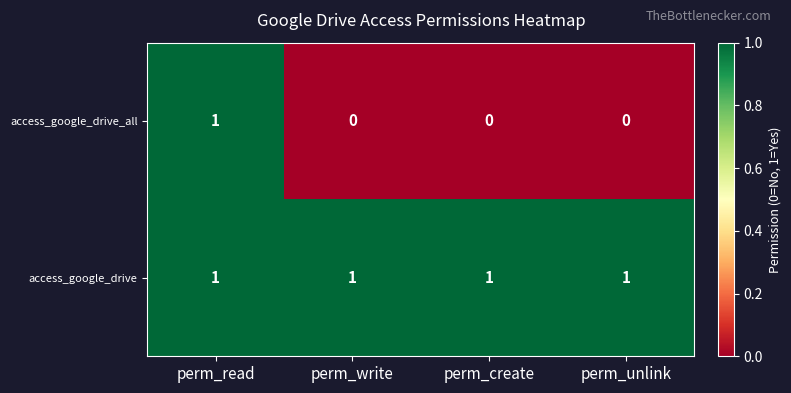

Reading left to right, transcribe all the data shown in this chart.

access_google_drive_all: 1	0	0	0
access_google_drive: 1	1	1	1